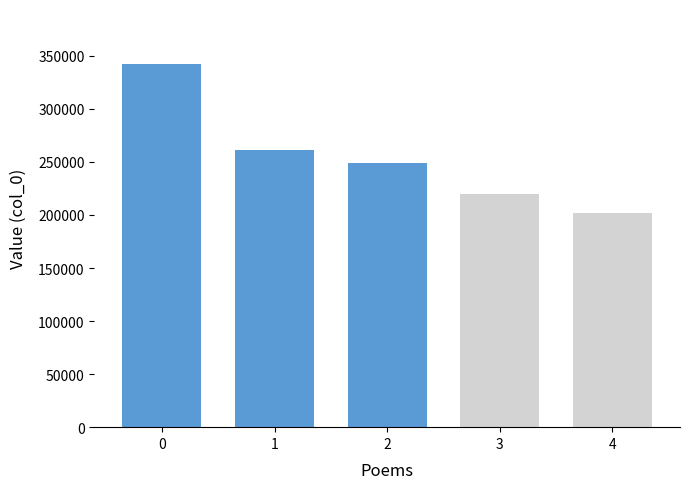

Reading right to left, list all the values displayed in this chart.

202228	219431	249145	261181	342758